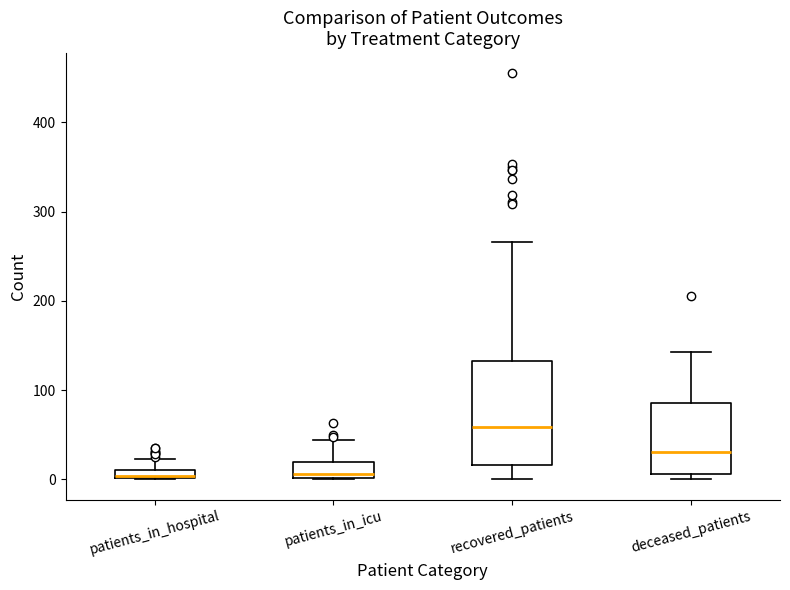

Comparing the boxes themselves (not the whiskers), which one is the tallest?

recovered_patients